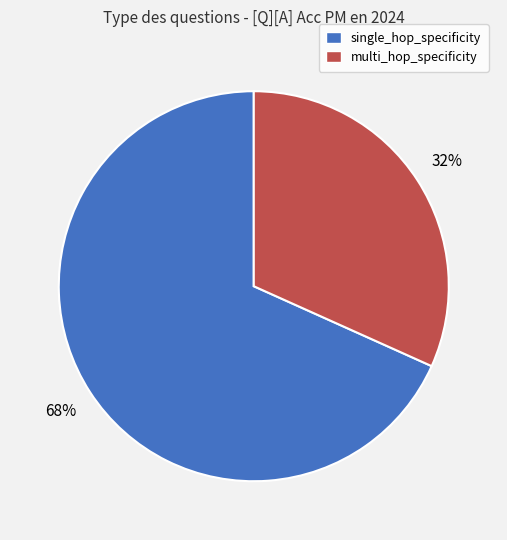

Which category has the smallest portion of the pie?

multi_hop_specificity